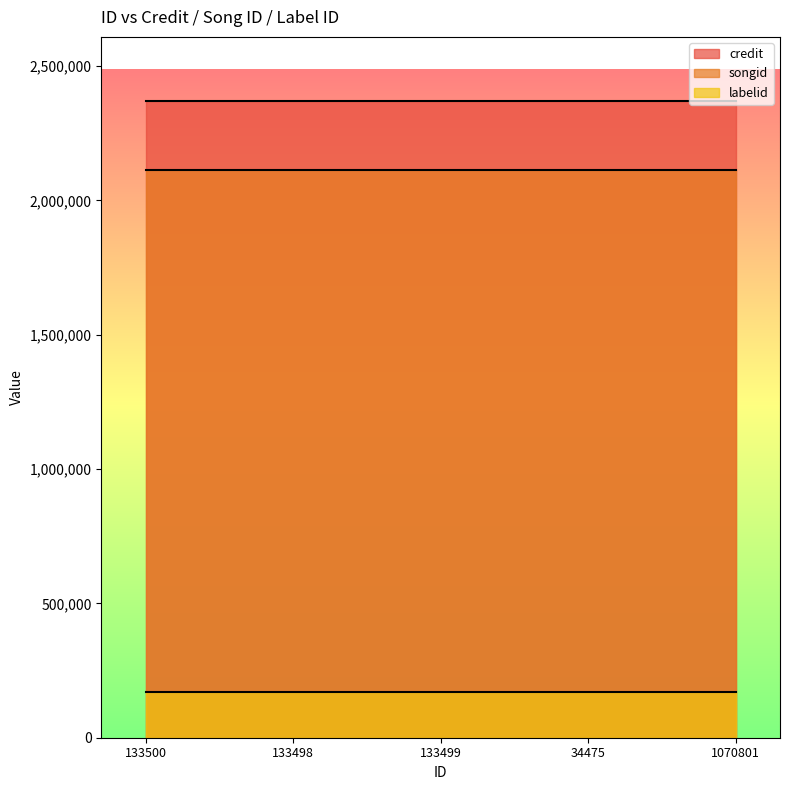

What position from the right is 34475?

2